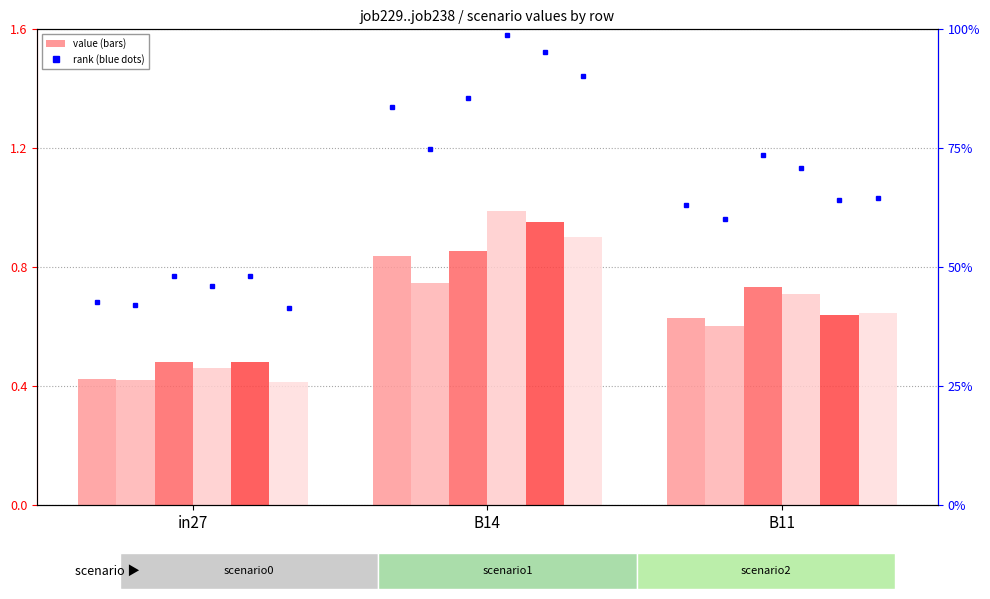

The value of job234_scenario1_465 at B11 is 0.7. True or false?

True